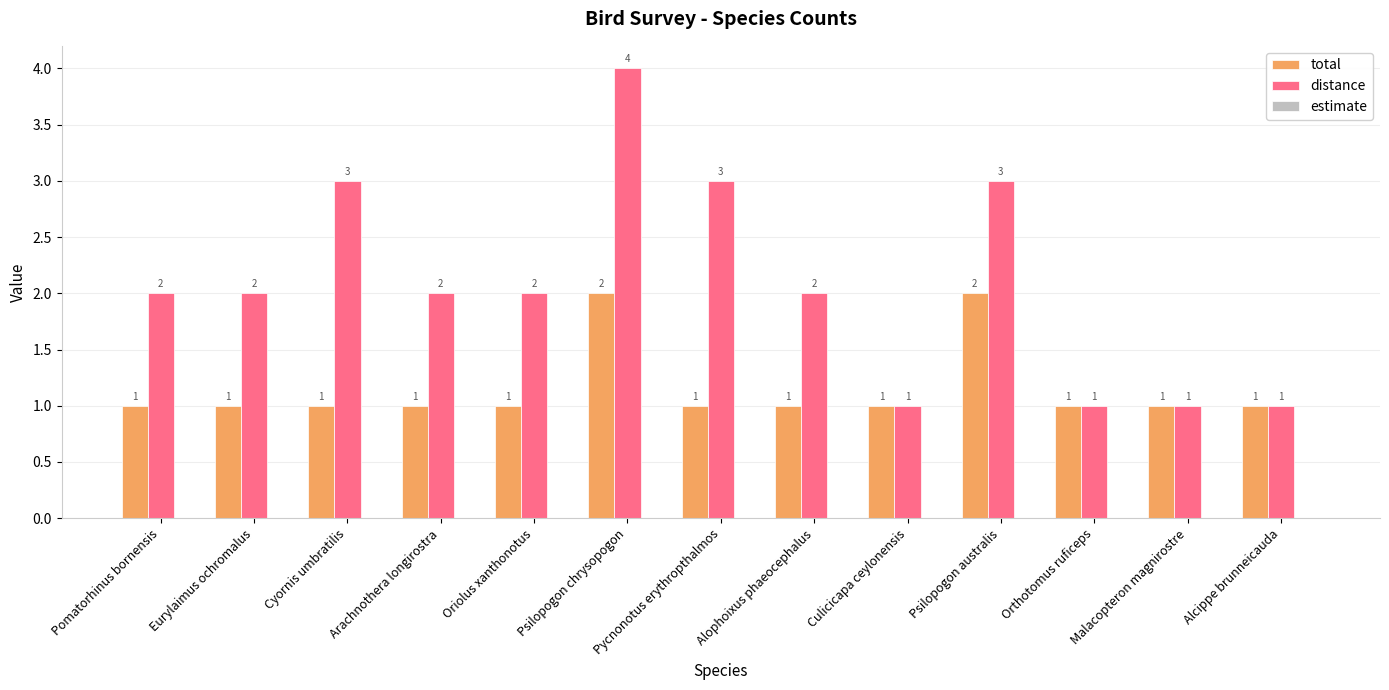

How many total values are between 1 and 2?

13